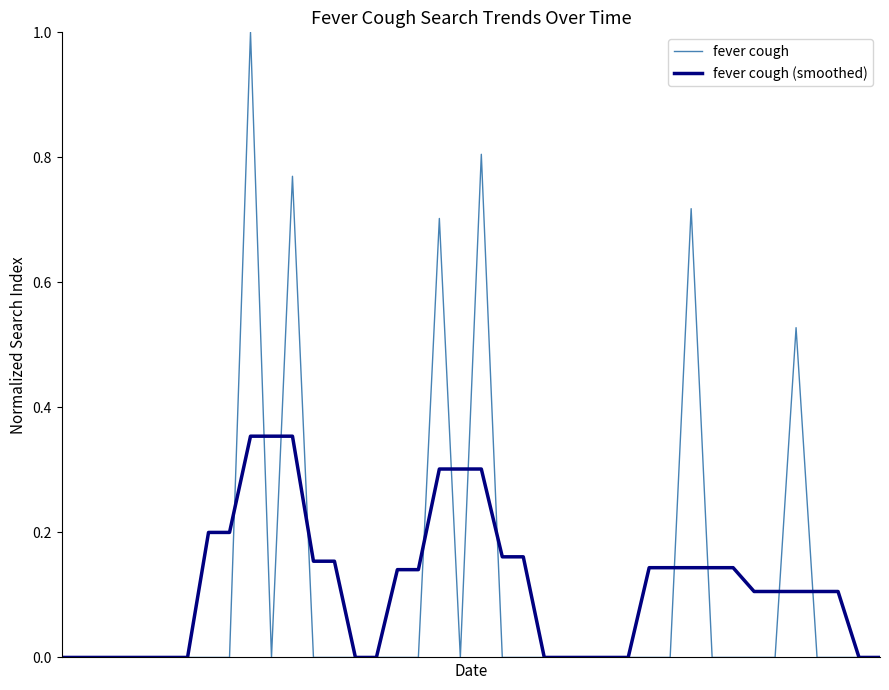

Which series has the largest range (max minus min)?

fever cough